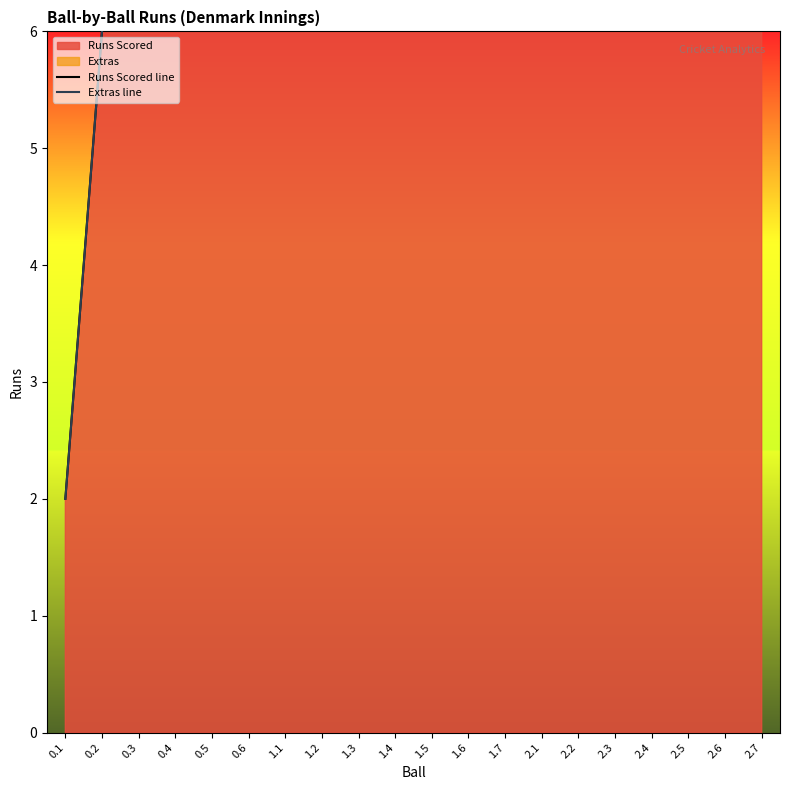

What is the difference between the maximum and minimum values in the Runs Scored line series?

13